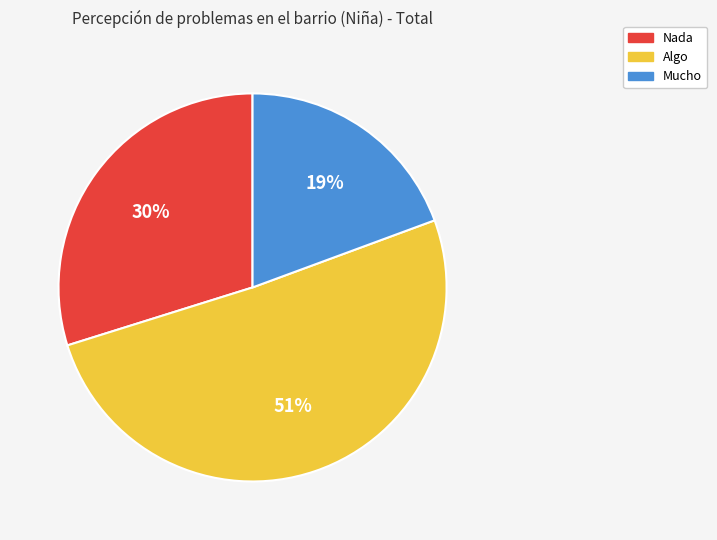

Is the sum of Nada and Algo greater than half?

Yes